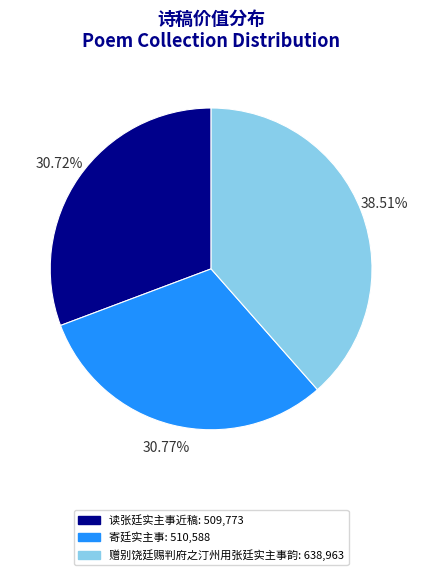

Is the sum of 寄廷实主事 and 读张廷实主事近稿 greater than half?

Yes